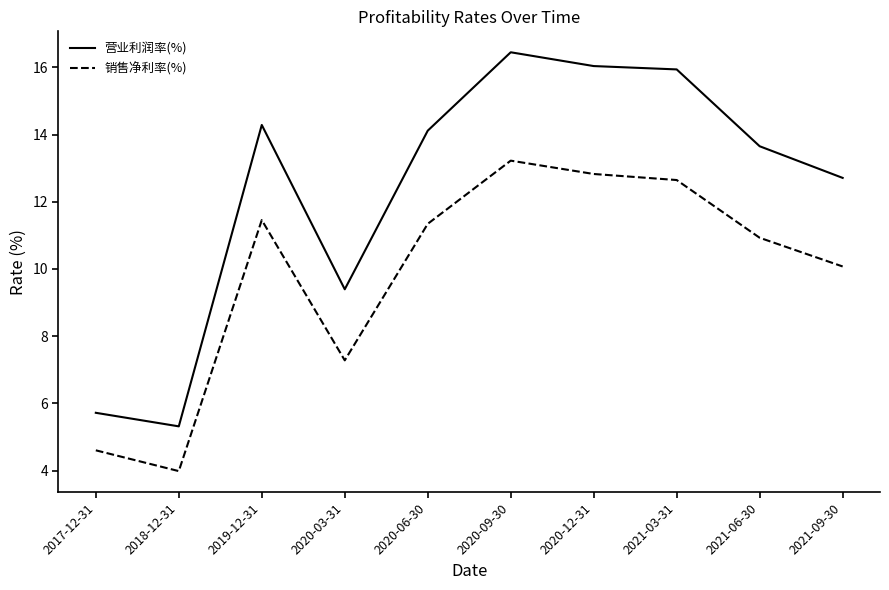

Which category has the highest value in the 销售净利率(%) series?

2020-09-30